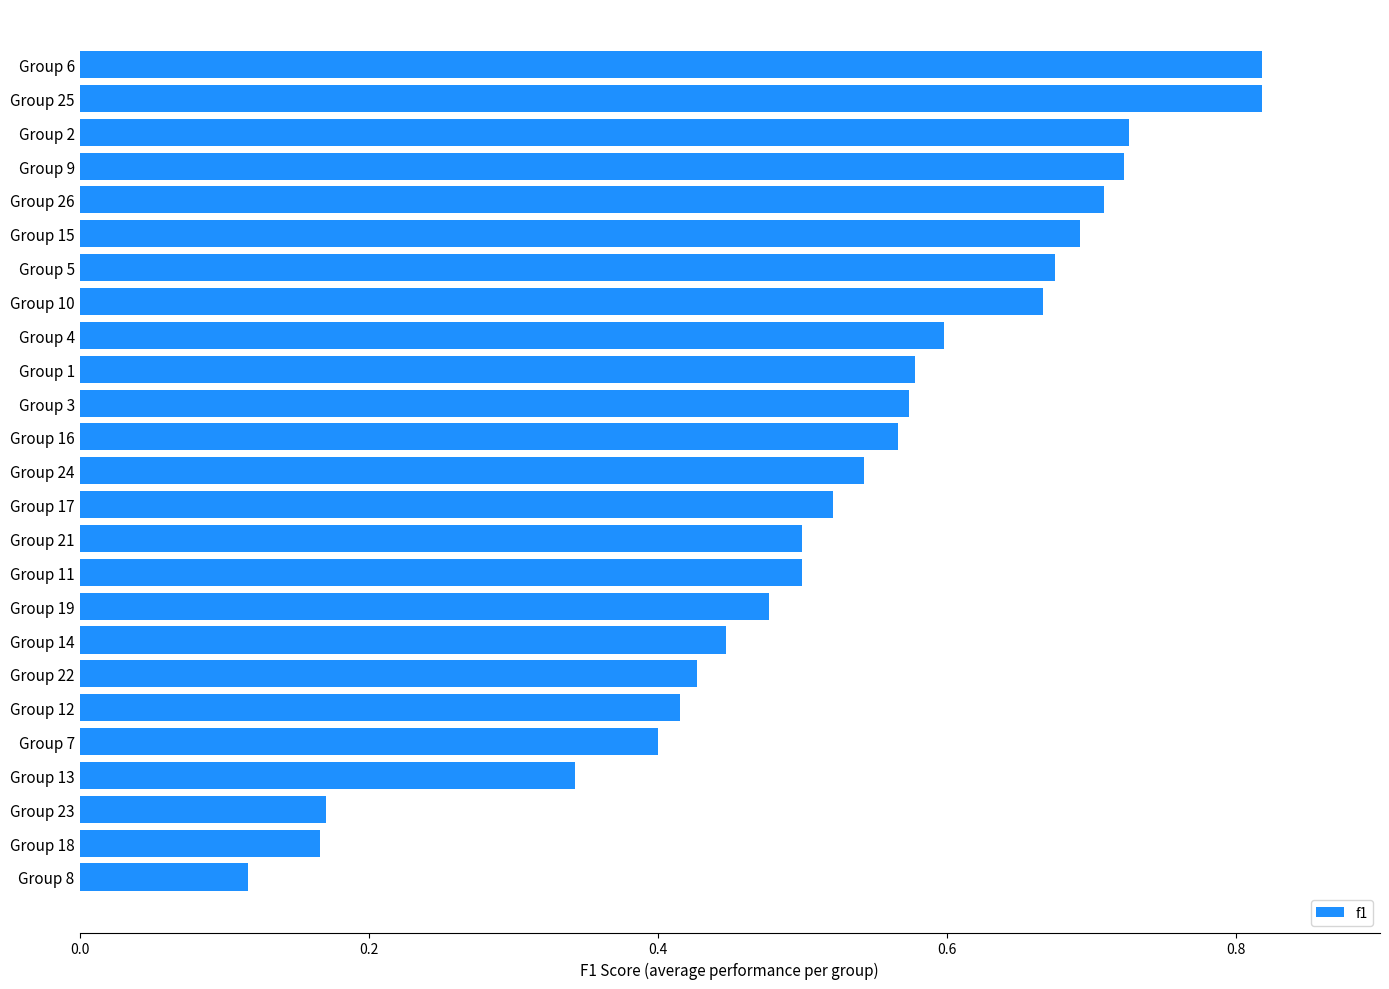

True or false: the data shows 0.5 at Group 11.

True